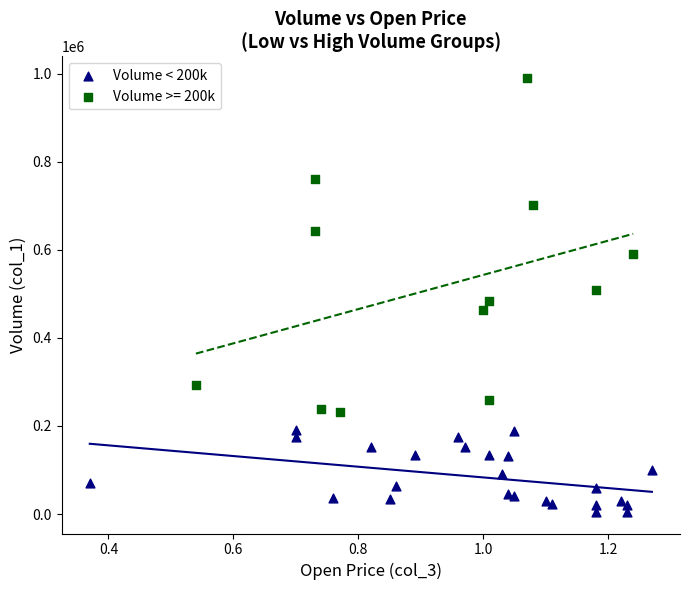

Which series reaches the maximum Y coordinate?

Volume >= 200k